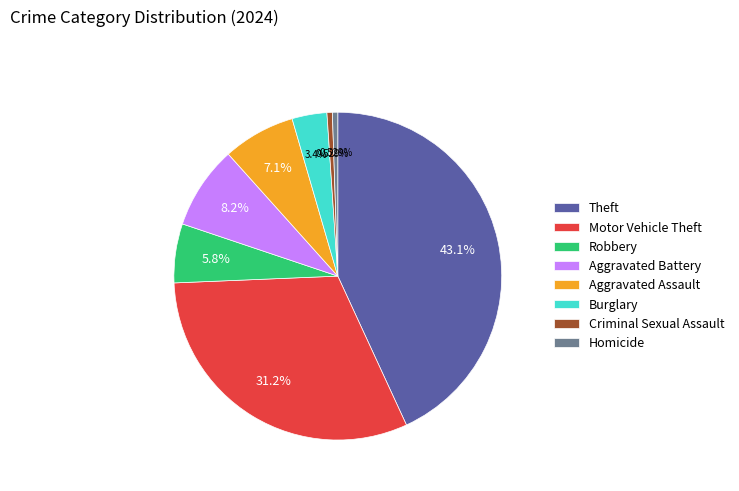

Which category has the biggest portion of the pie?

Theft